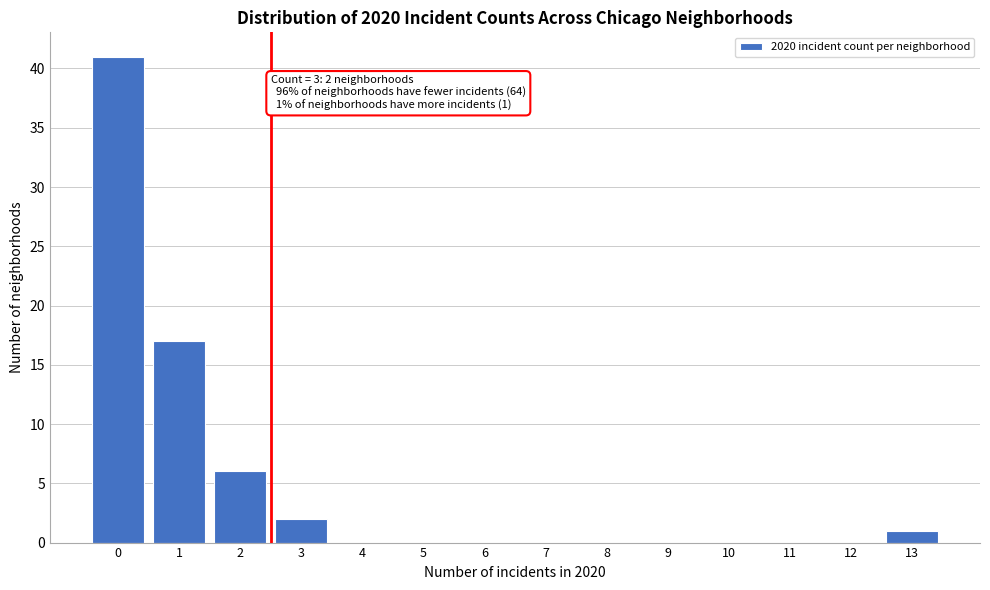

Reading left to right, extract all data points from this chart.

0=41	1=17	2=6	3=2	4=0	5=0	6=0	7=0	8=0	9=0	10=0	11=0	12=0	13=1